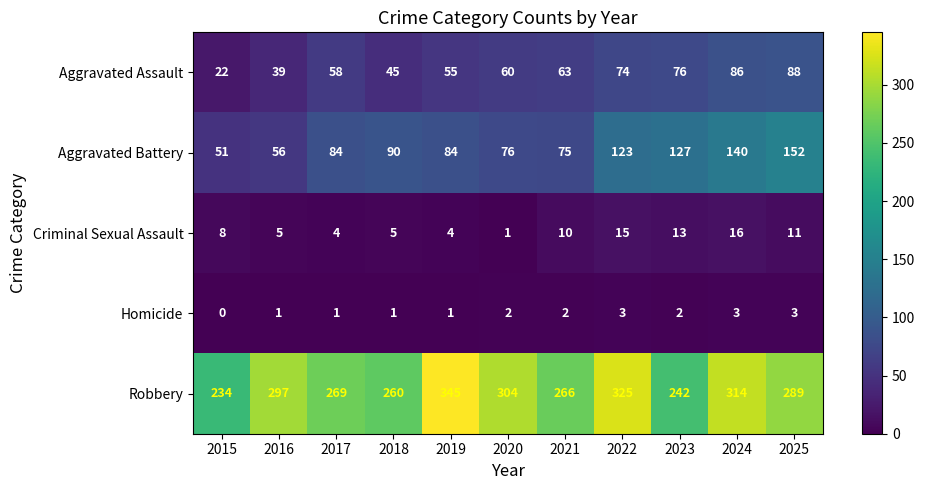

Rank the series by their maximum value, from lowest to highest.

Homicide, Criminal Sexual Assault, Aggravated Assault, Aggravated Battery, Robbery